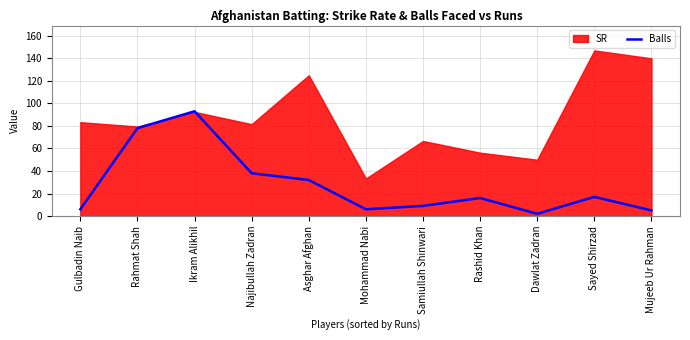

True or false: Balls has a value of 32 at Asghar Afghan.

True